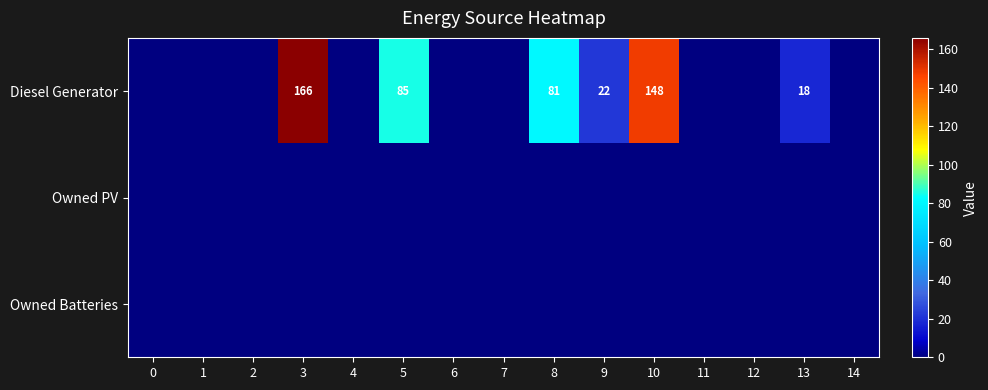

What is the difference between the maximum and second lowest values in the row_0 series?

166